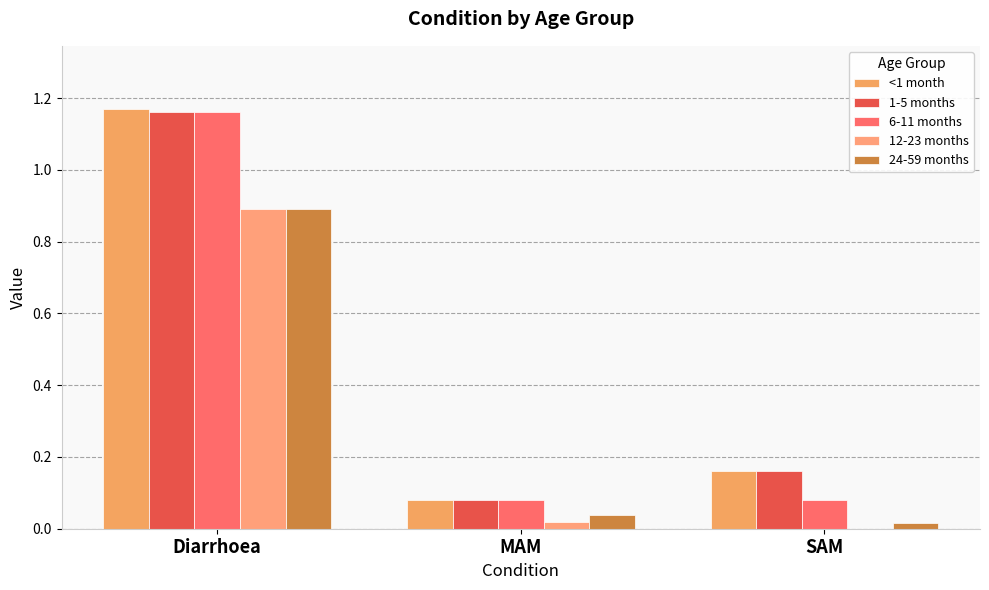

Are the bars horizontal?

No